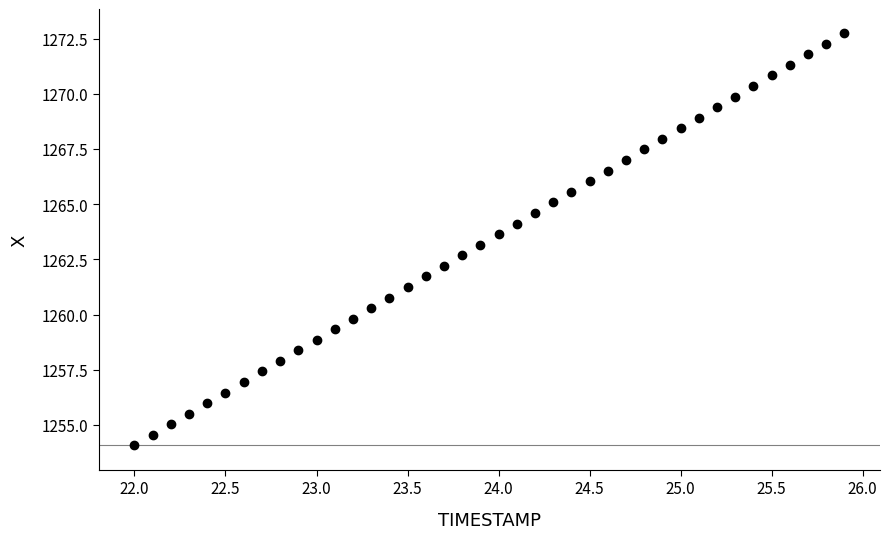

What is the maximum value shown in the chart?

1272.7